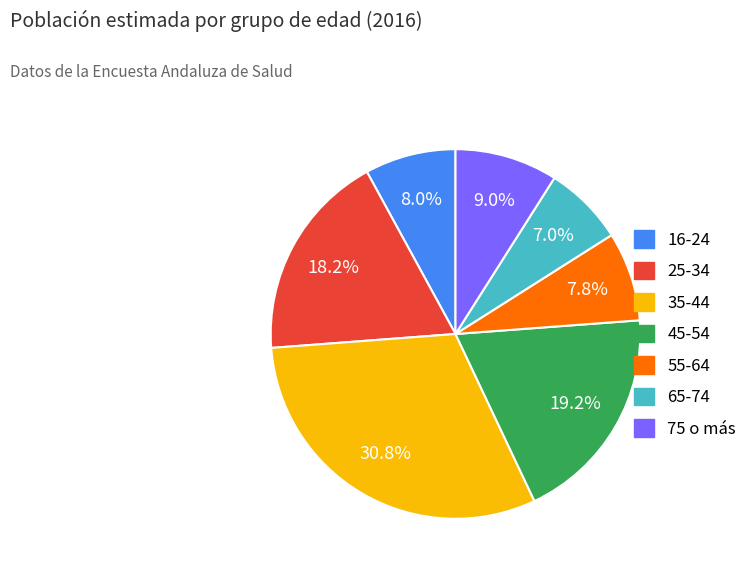

What percentage is the 25-34 slice, to the nearest percent?

18%